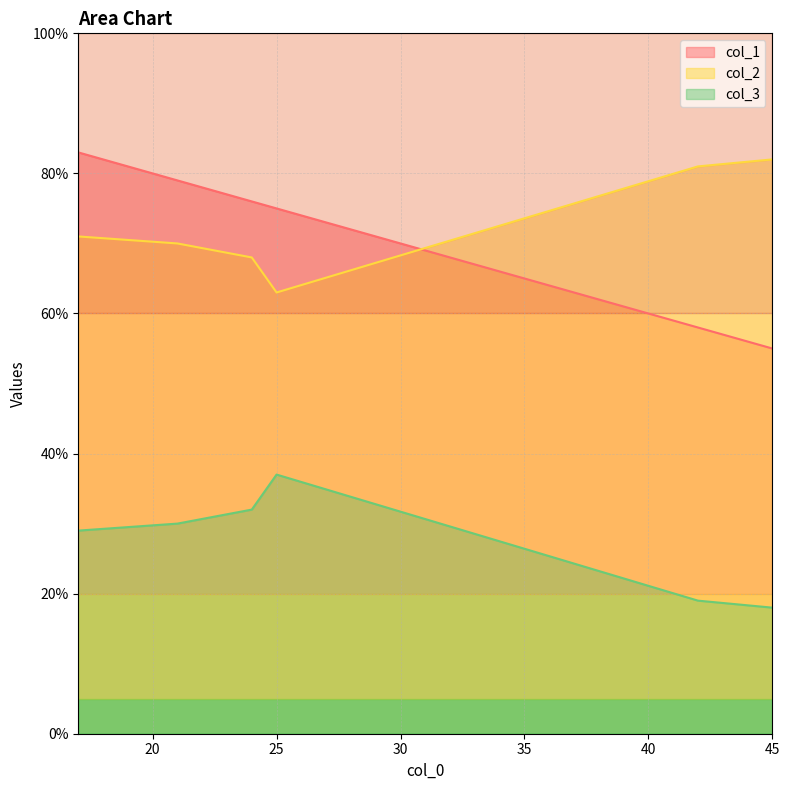

What is the greatest value displayed?

83